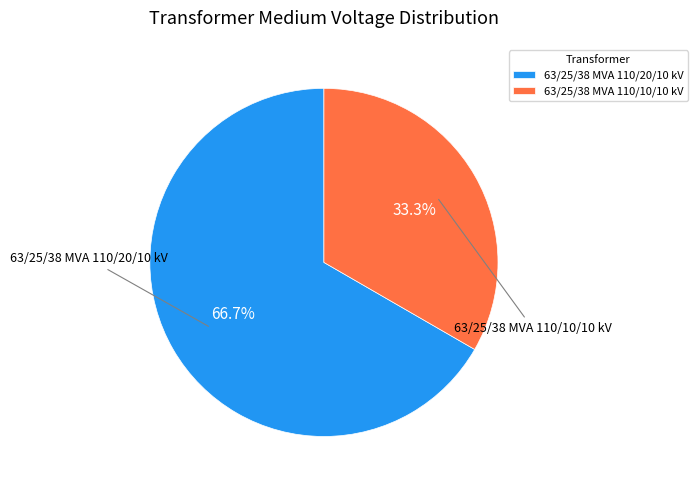

What percentage do 63/25/38 MVA 110/20/10 kV and 63/25/38 MVA 110/10/10 kV together represent?

100.0%